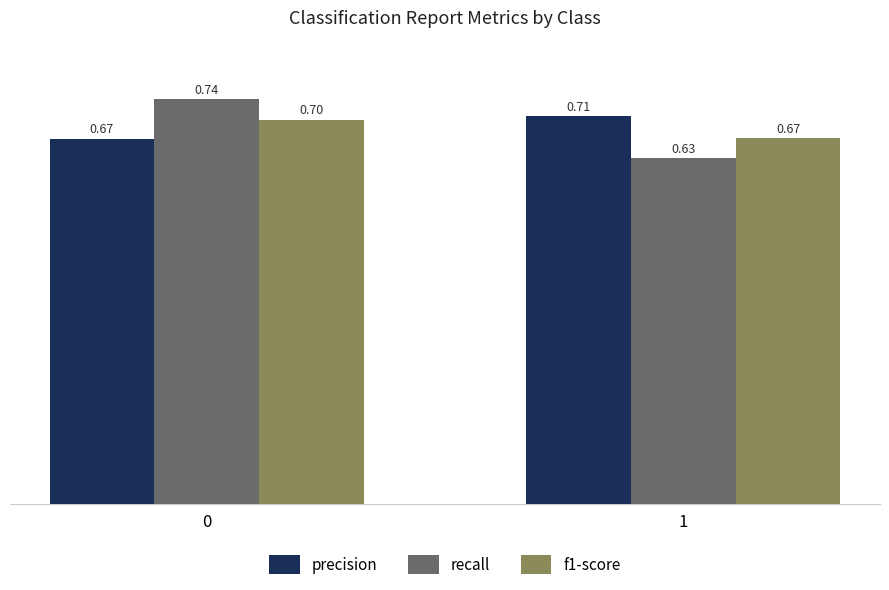

What is the total value across all series at 1?

2.0